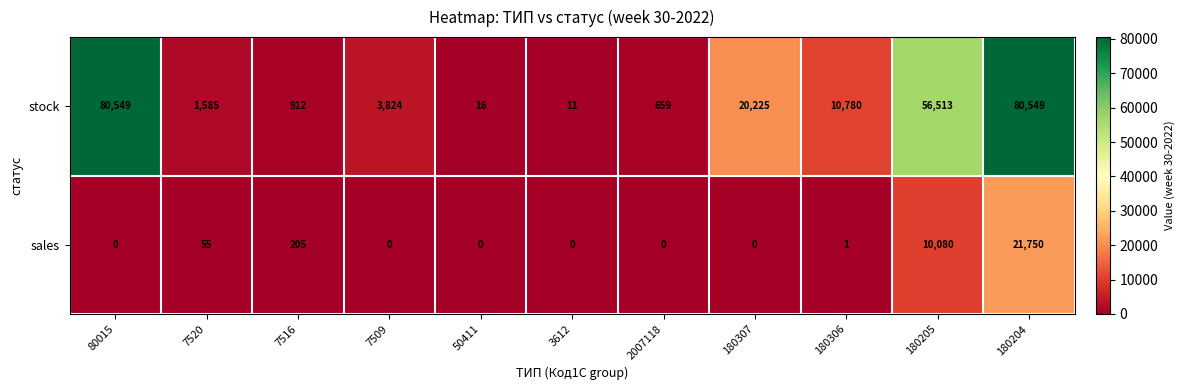

Rank the series by their average value, from highest to lowest.

stock, sales